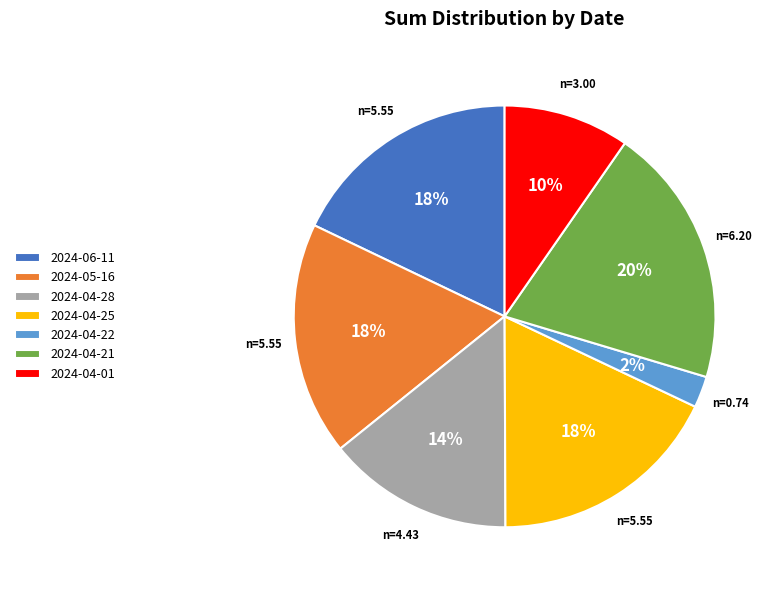

To the nearest percent, what is the average slice percentage?

14%